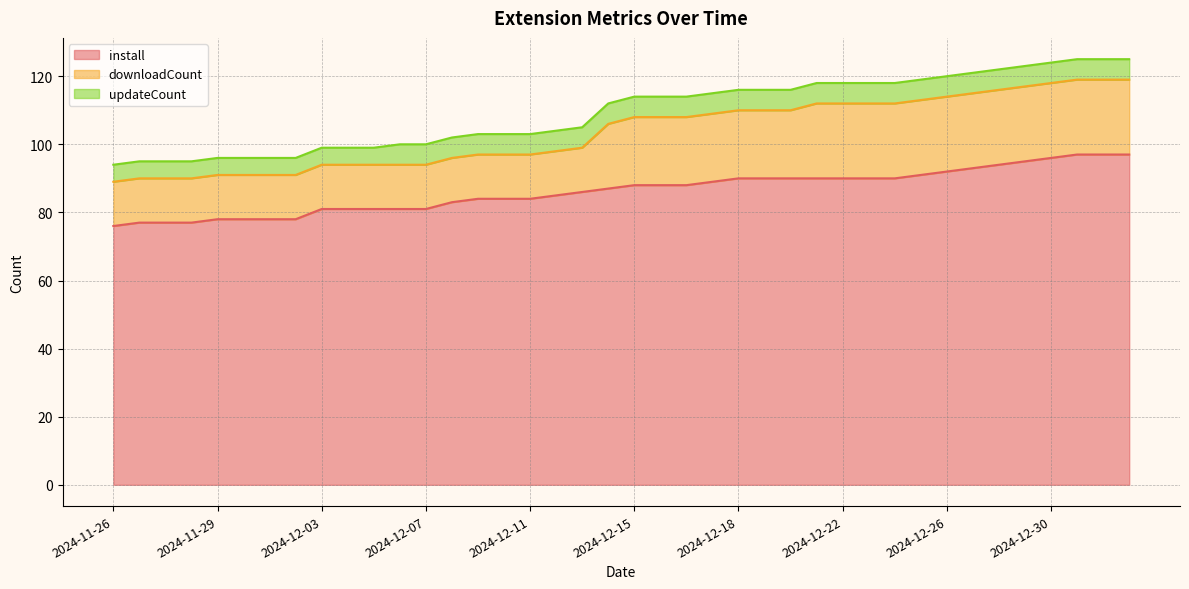

At which label does downloadCount reach its minimum?

2024-11-26